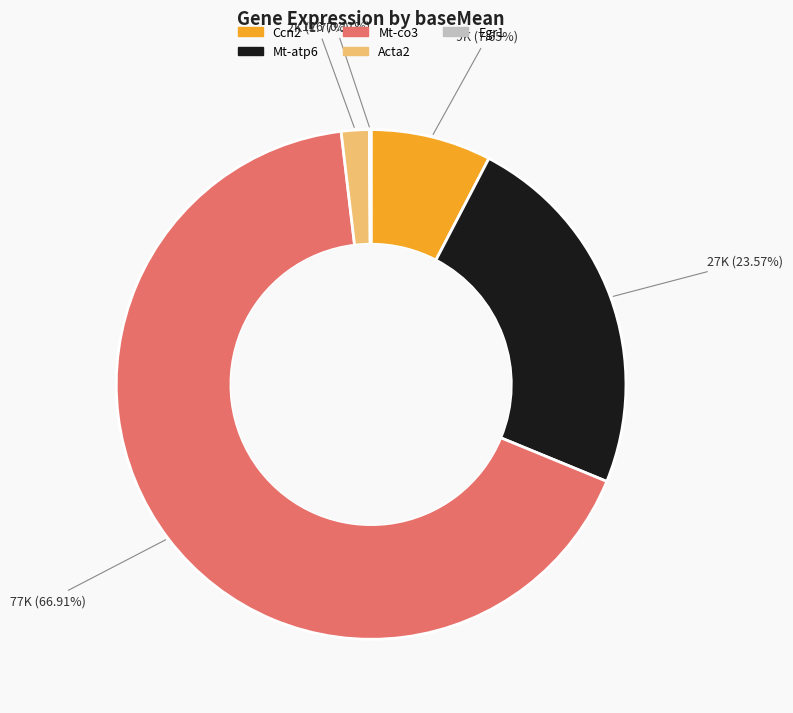

True or false: Mt-co3 accounts for 57% of the total.

False